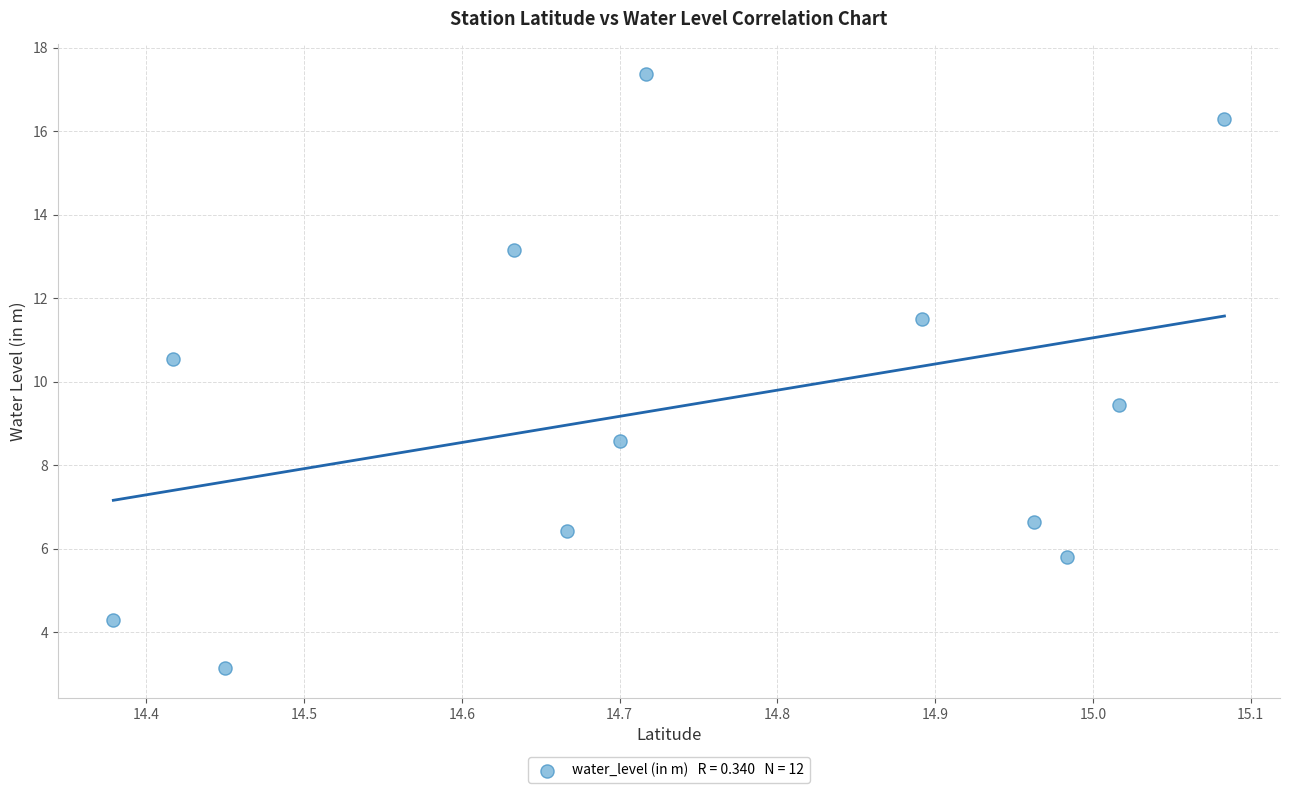

What is the average Y value?

9.4